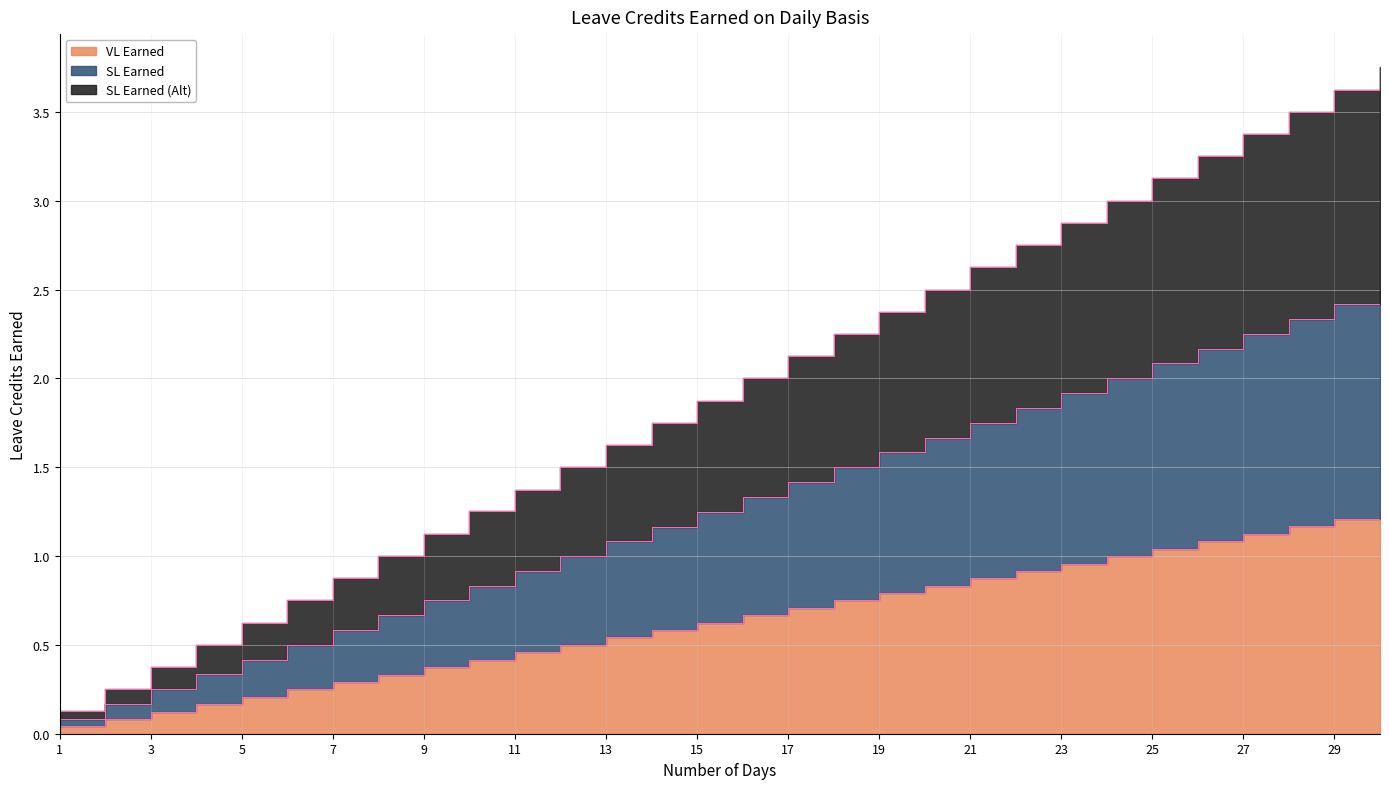

True or false: SL Earned has more than 0 interior local peaks.

False